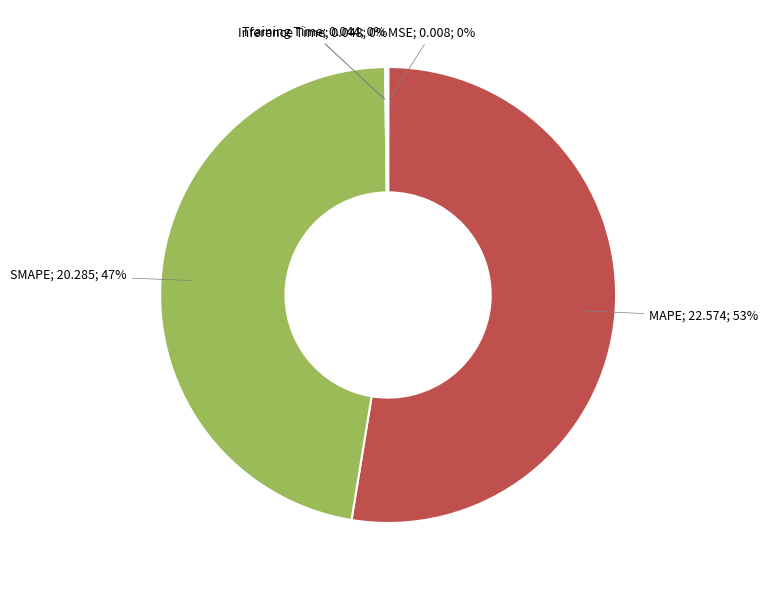

To the nearest percent, what is the difference between the largest and smallest slice percentages?

53%